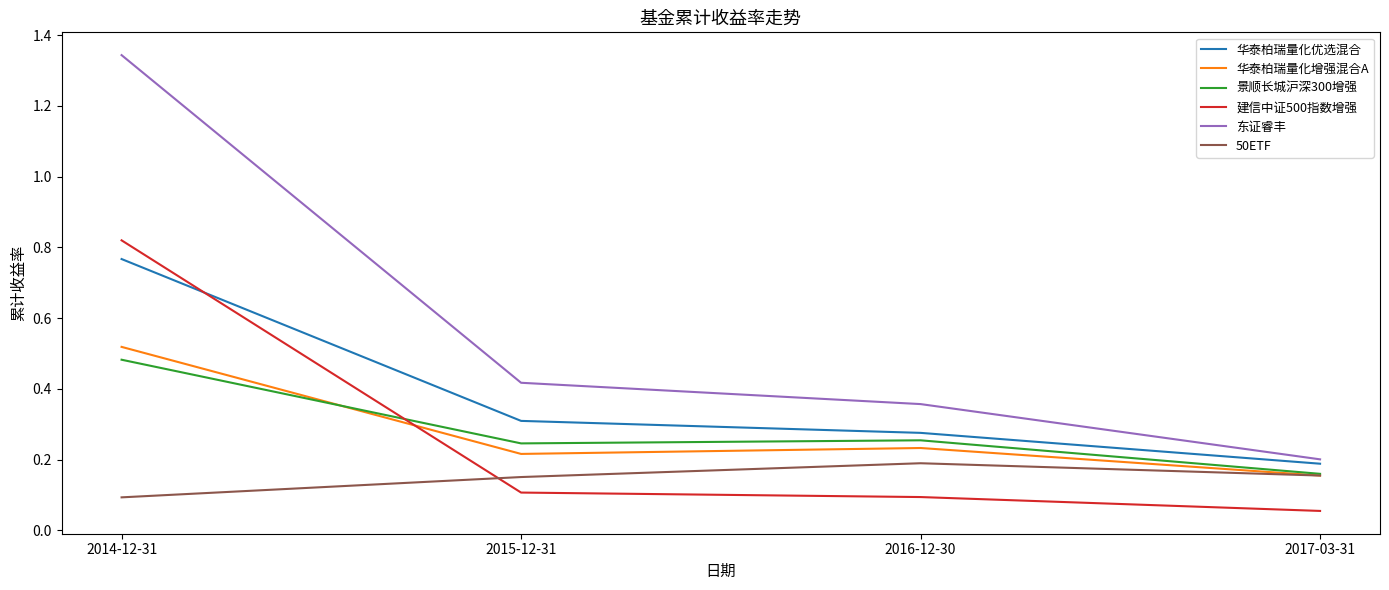

In 50ETF, how many points are higher than both neighbors (excluding endpoints)?

1